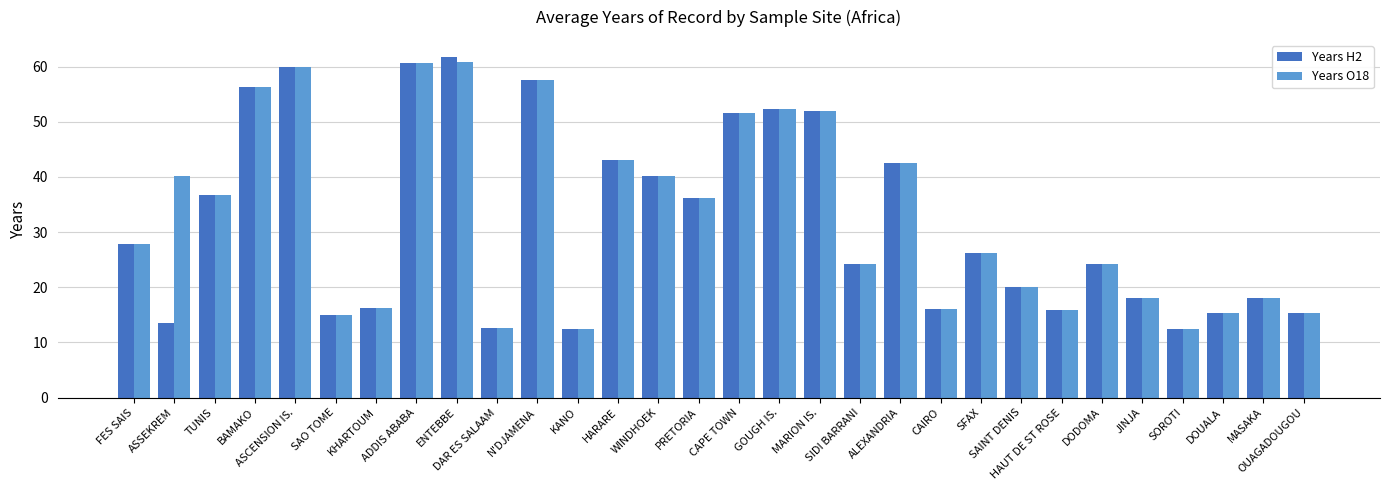

What is the highest value of the Years H2 series?

61.8